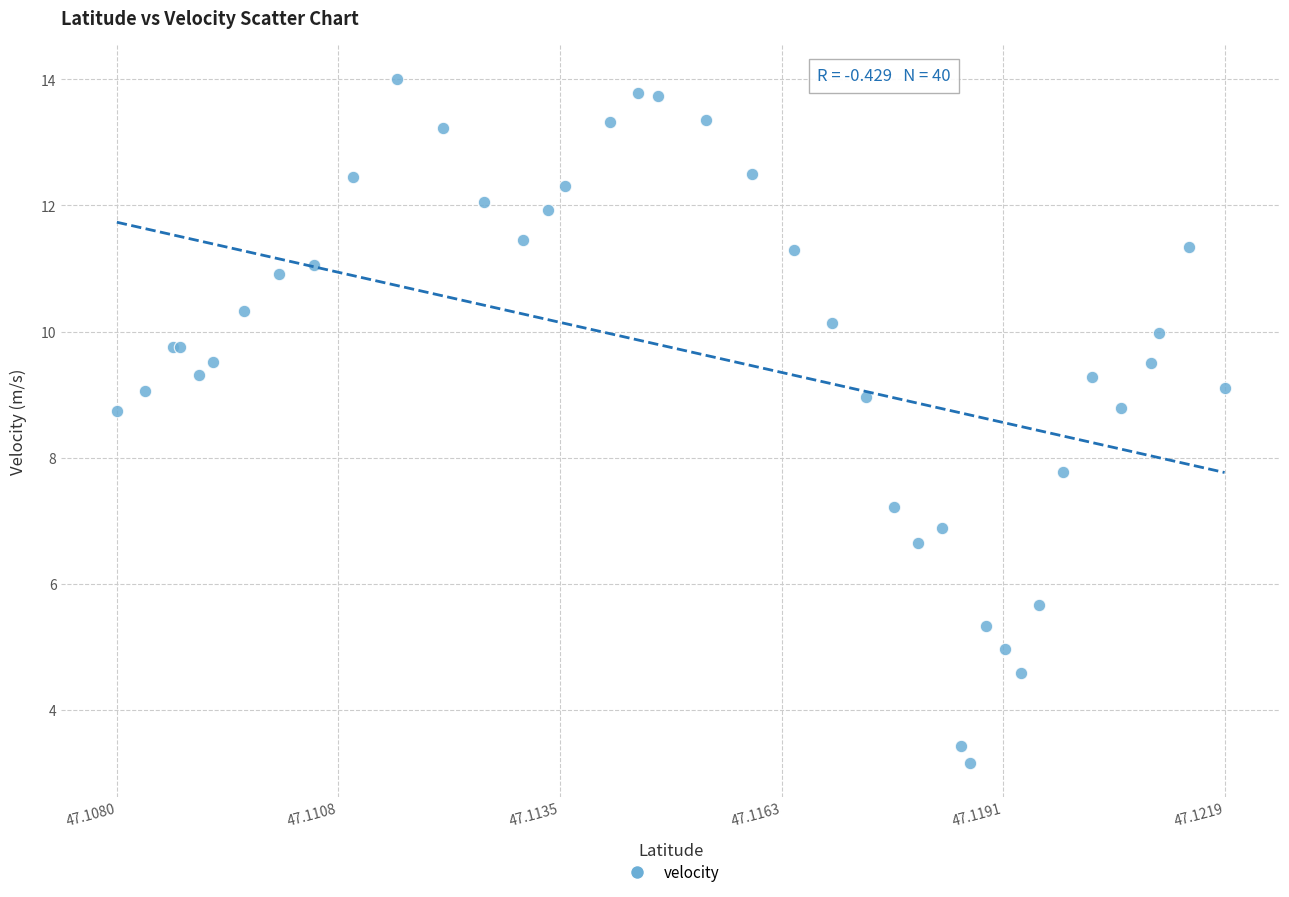

What Y value in the scatter plot is closest to 8?

7.8